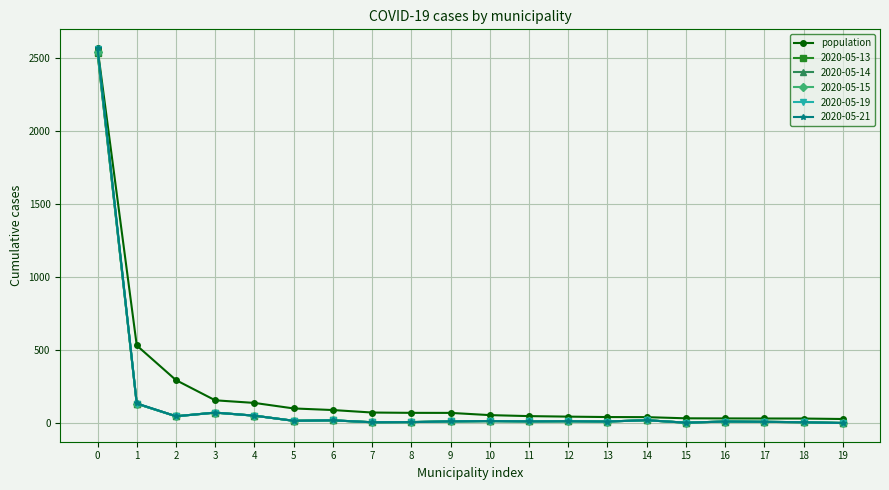

Which series has the largest range (max minus min)?

2020-05-21